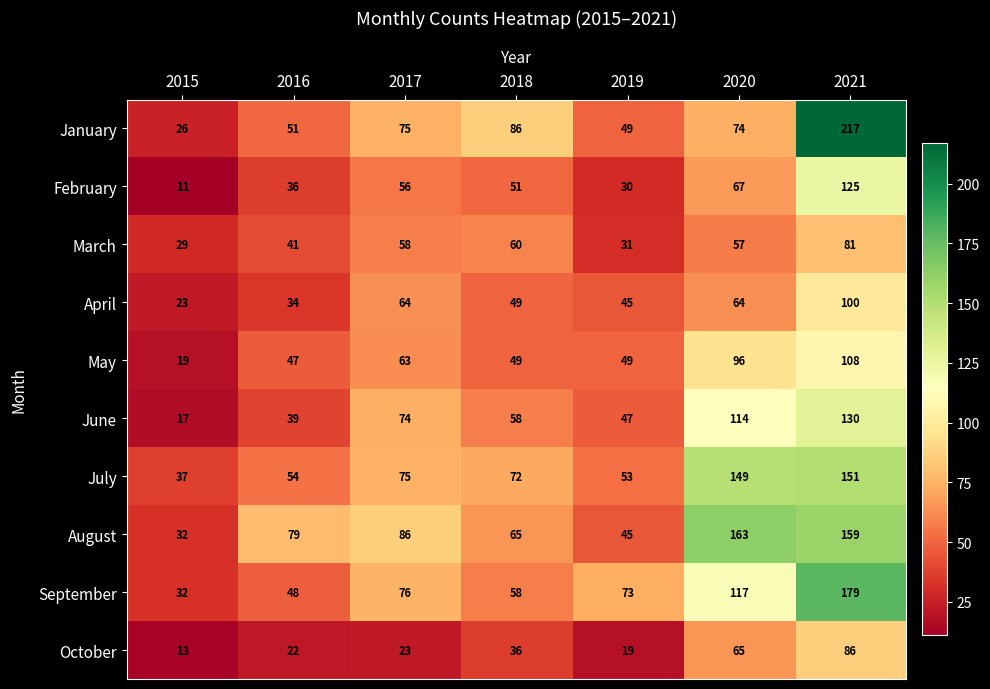

Rank the series by their maximum value, from highest to lowest.

January, September, August, July, June, February, May, April, October, March